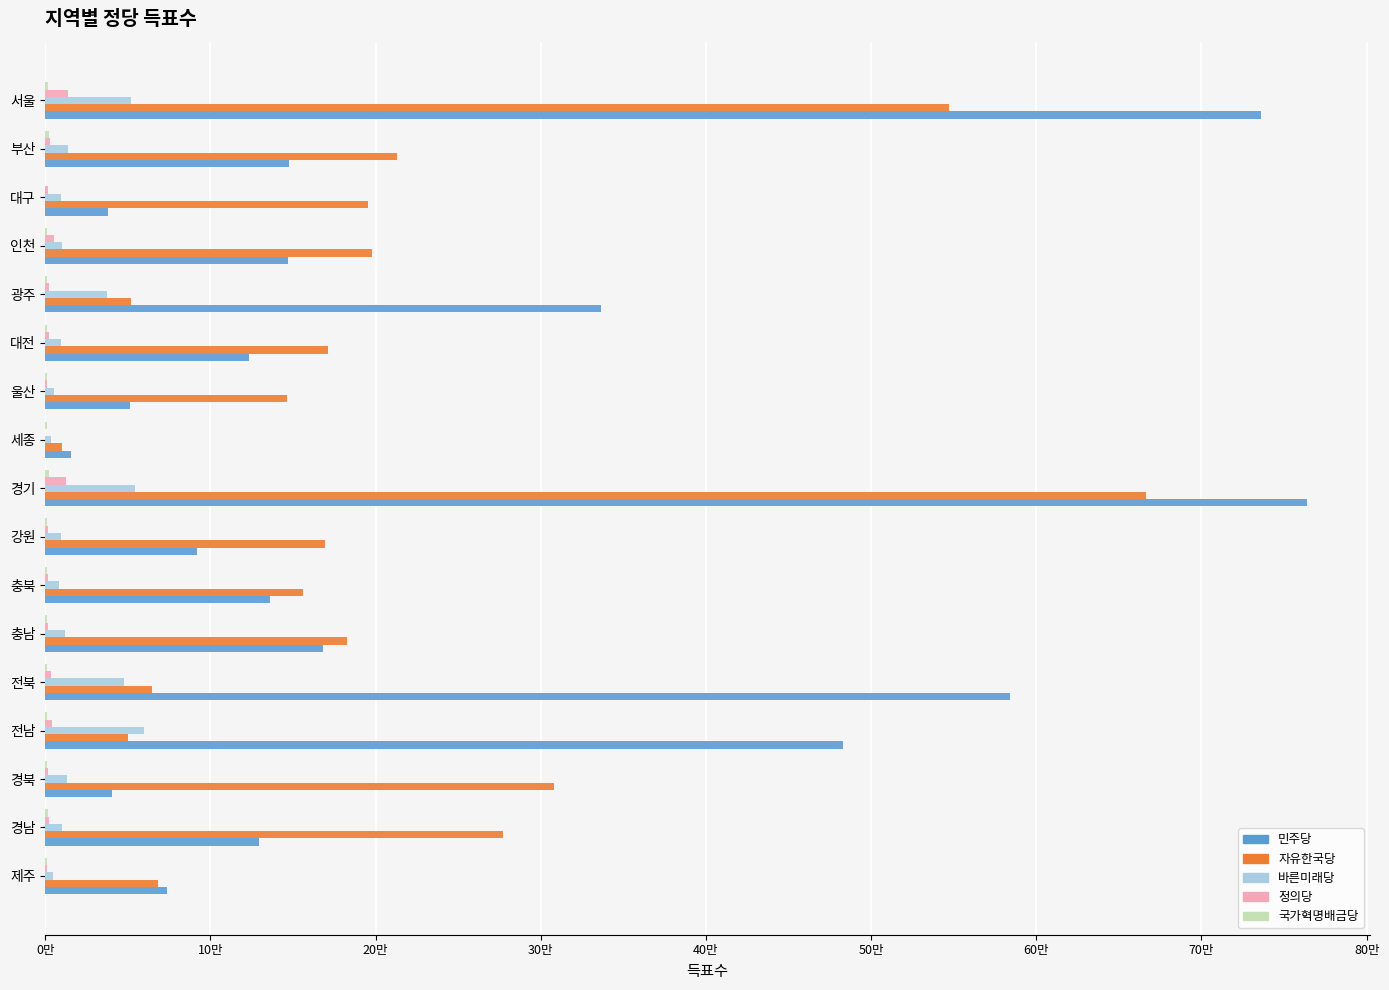

What is the difference between the maximum and second lowest values in the 국가혁명배금당 series?

1207